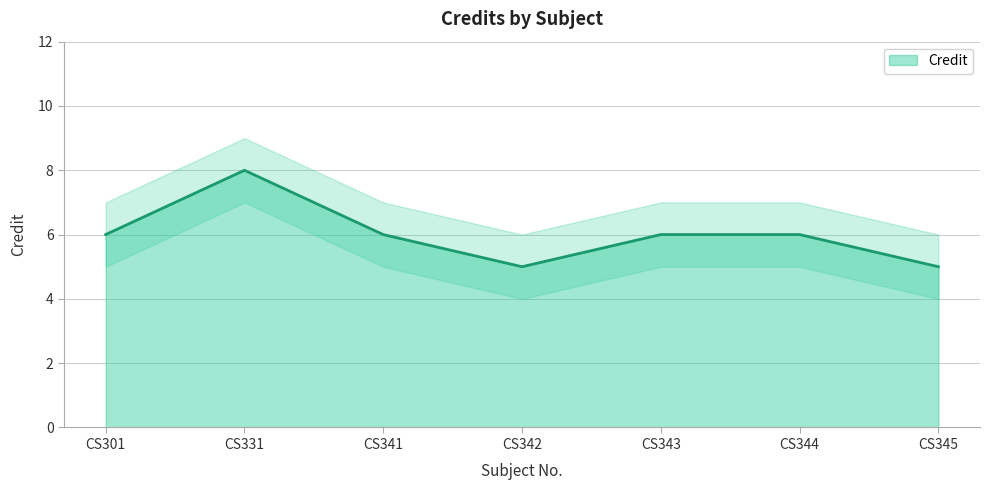

Reading right to left, extract all data points from this chart.

5	6	6	5	6	8	6